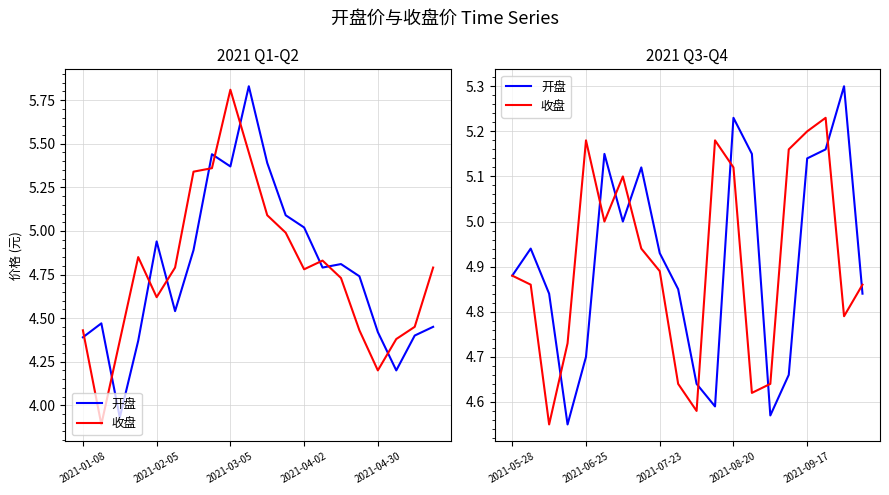

What is the value of the 开盘 point at the 8th from the left?

5.1